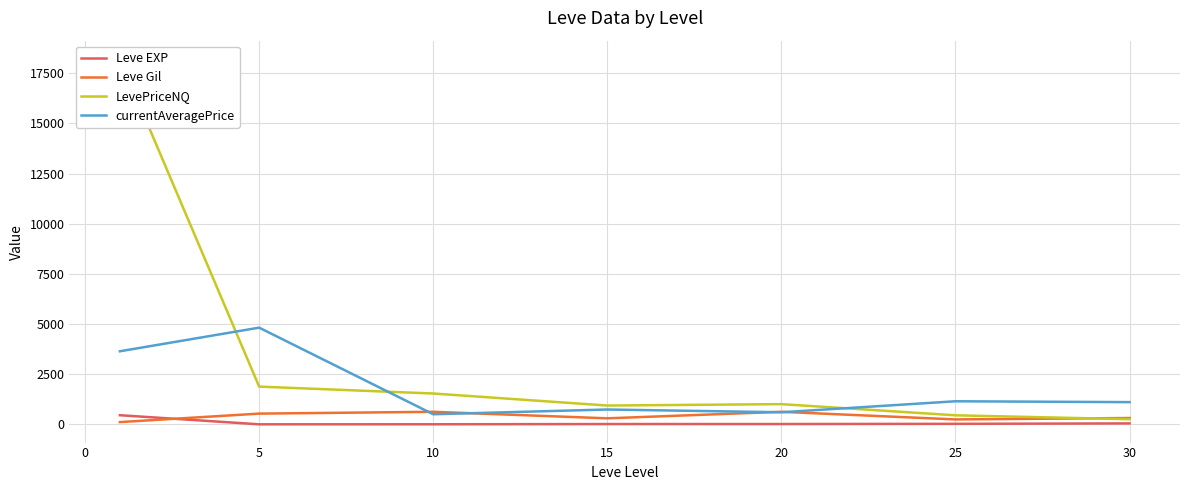

Where is Leve EXP nearest to the value 228?

30